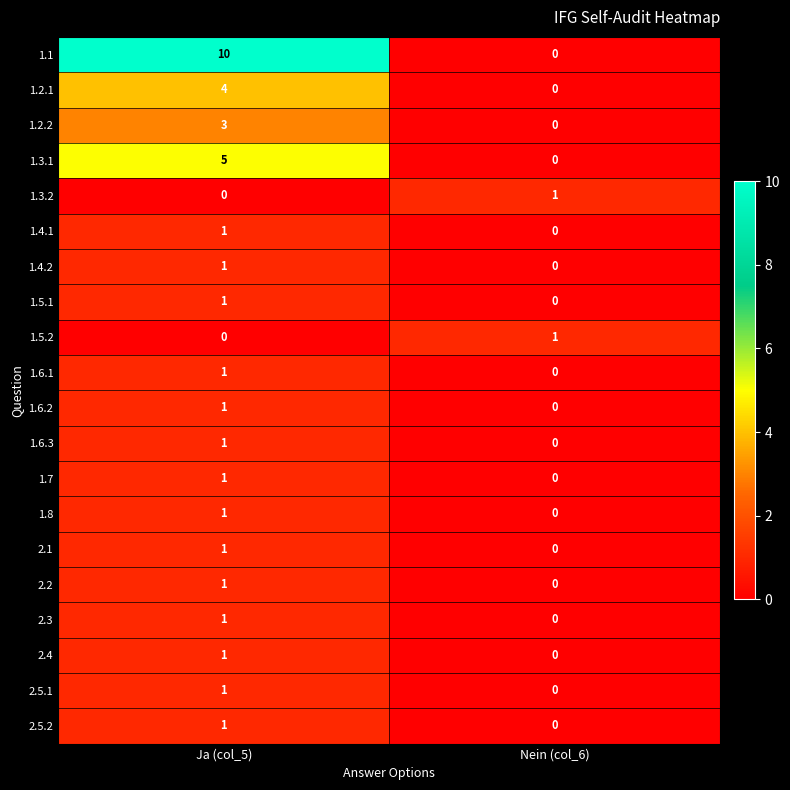

Rank the categories by 2.3 value from lowest to highest.

Nein (col_6), Ja (col_5)